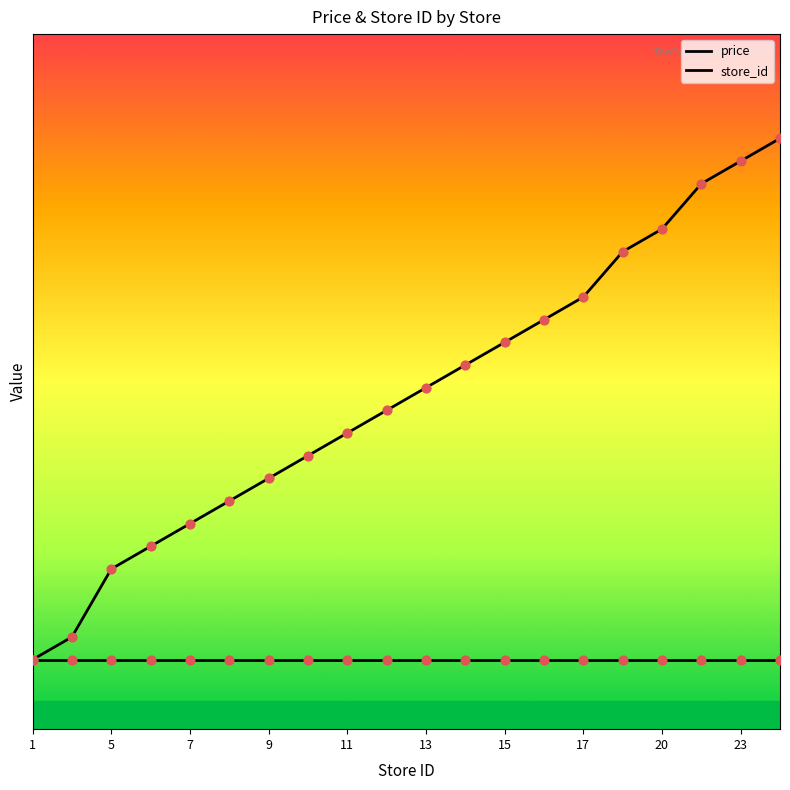

Is this an area chart (filled region under the line)?

No